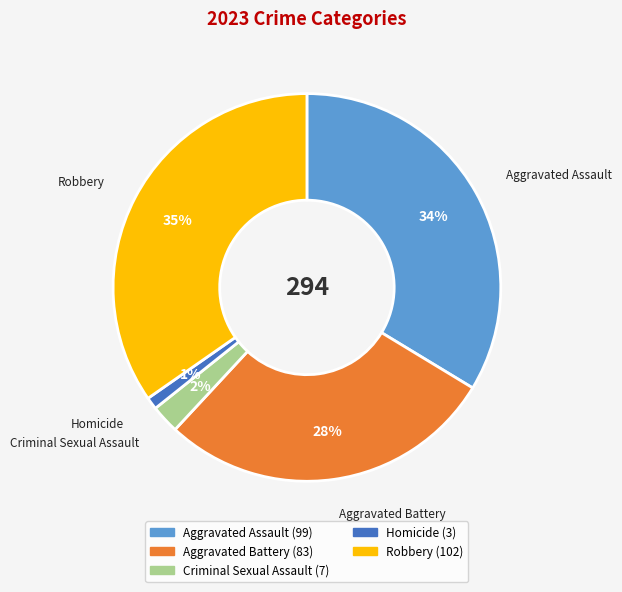

To the nearest percent, what is the difference between the largest and smallest slice percentages?

34%